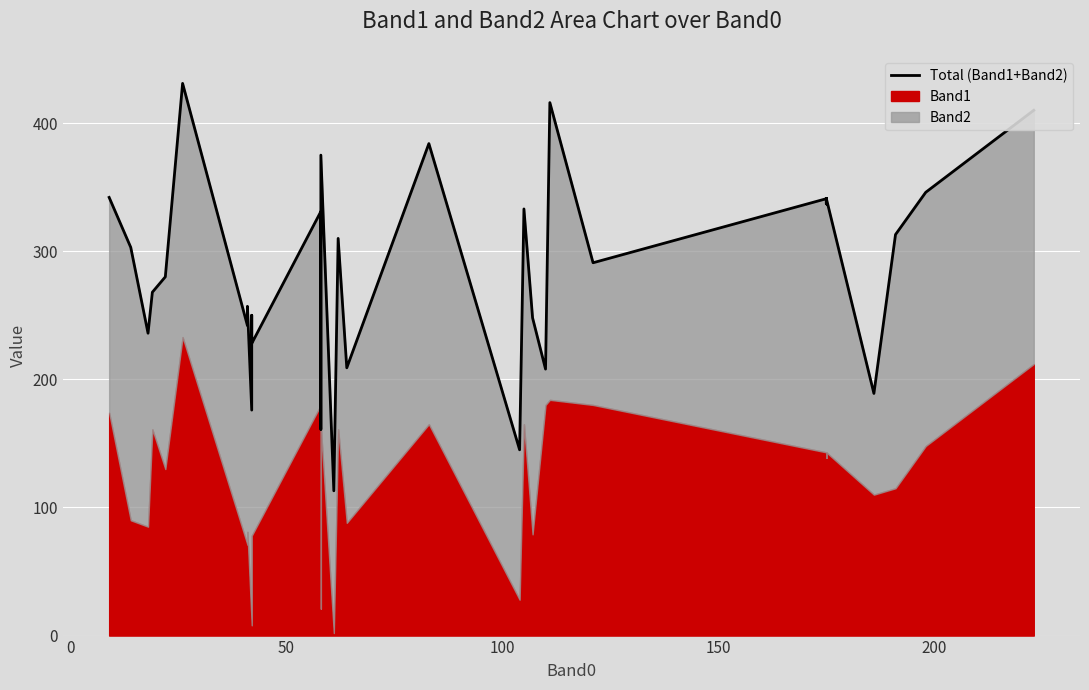

What is the greatest value displayed?

431